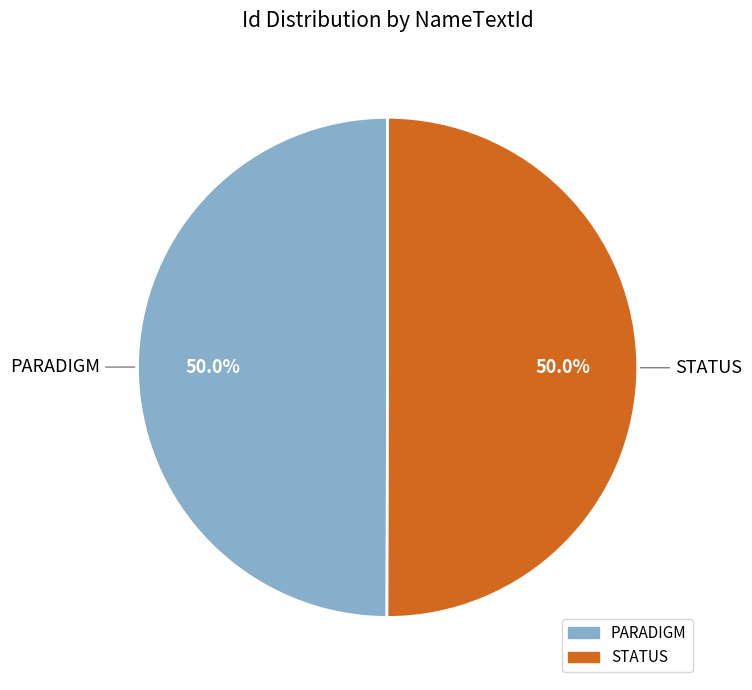

Is the sum of PARADIGM and STATUS greater than half?

Yes